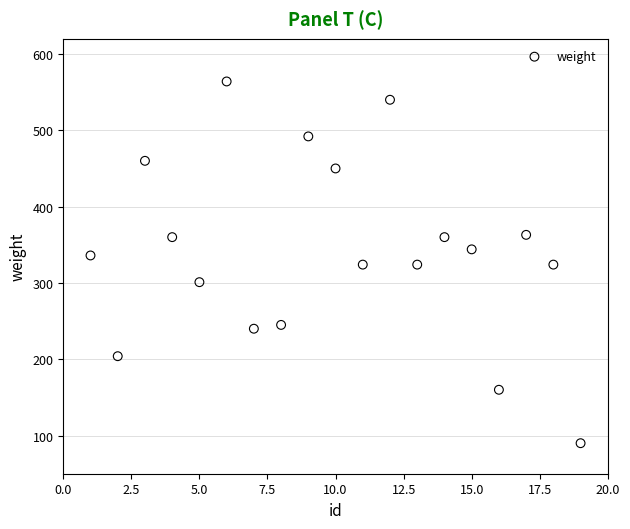

What is the range of X values (max minus min)?

18